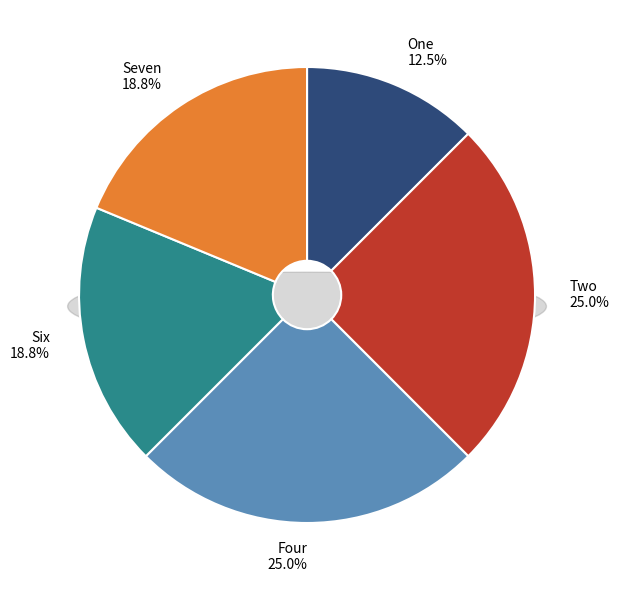

What percentage is the Four slice, to the nearest percent?

25%